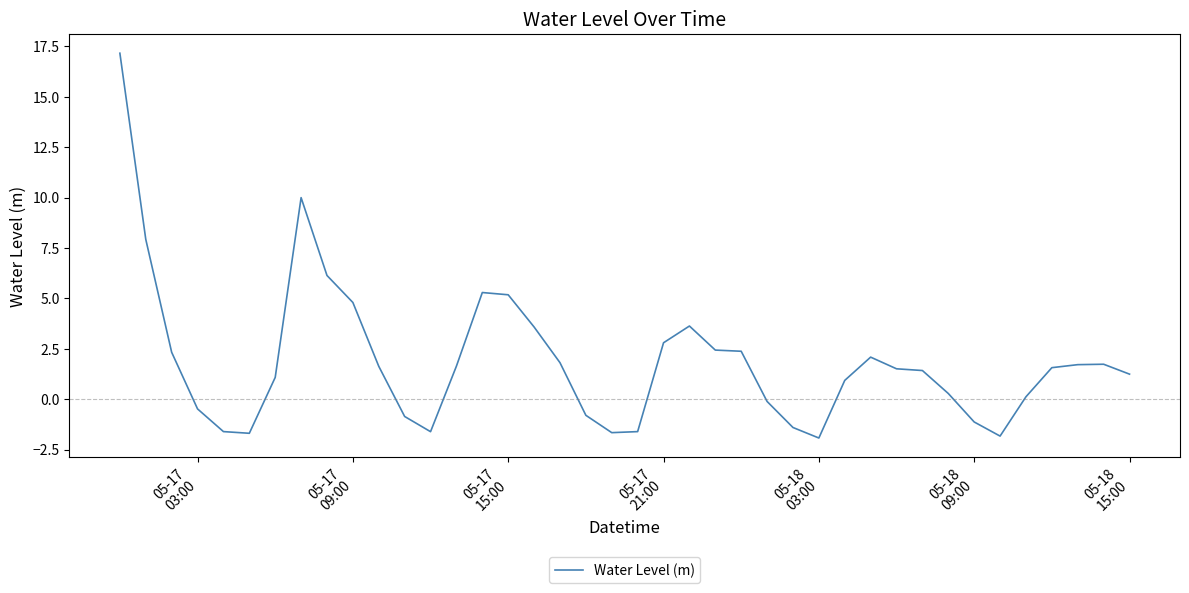

How many positive values are there?

27